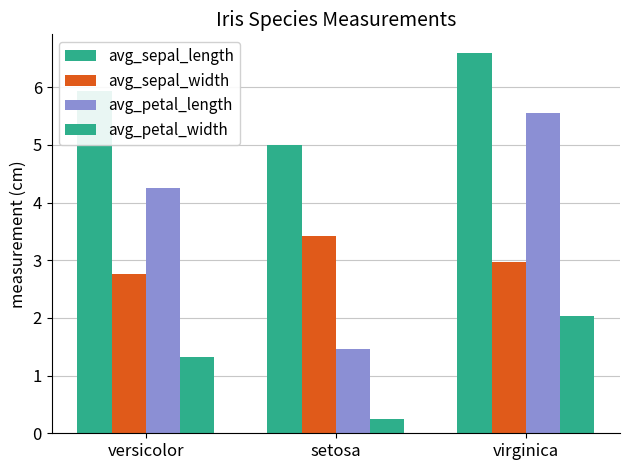

How many values in the avg_petal_length series are below 4?

1